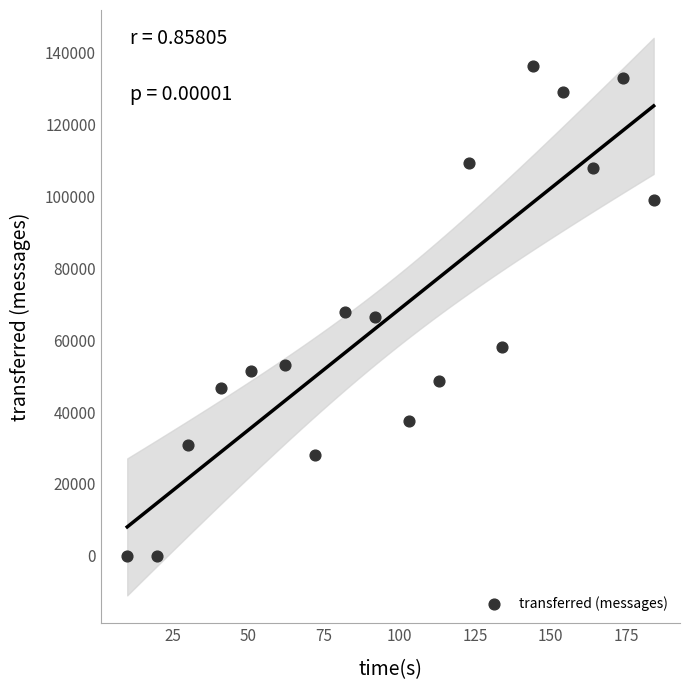

What is the range of Y values (max minus min)?

136400